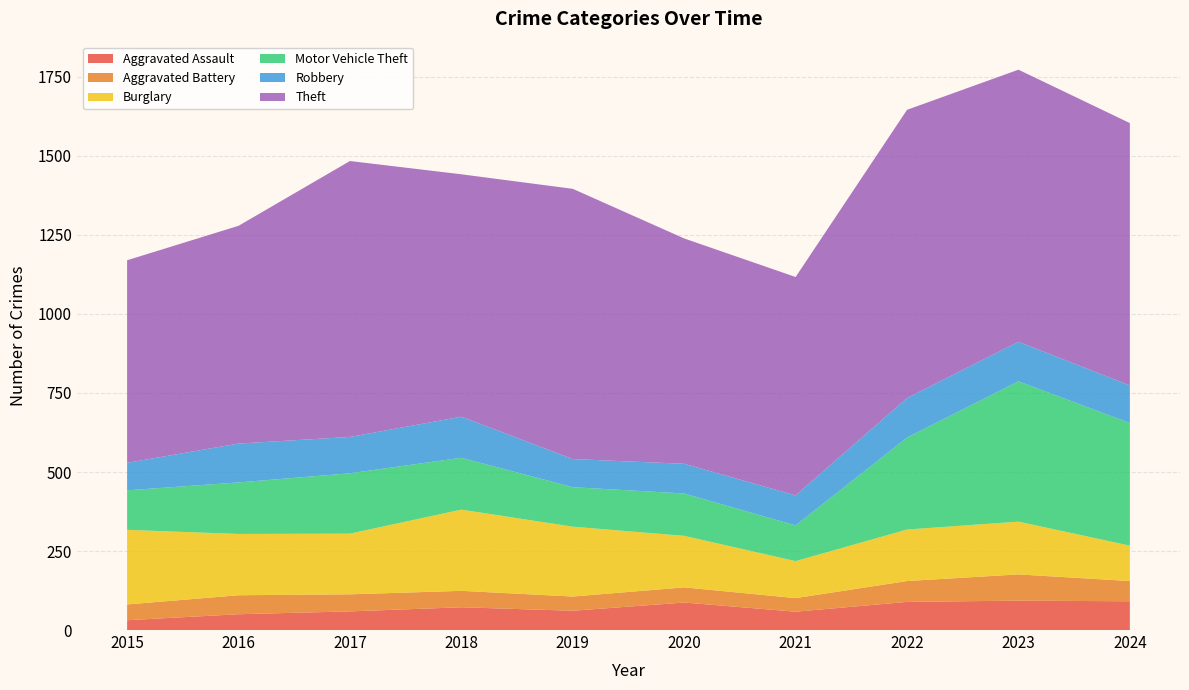

Reading left to right, transcribe all the data shown in this chart.

Aggravated Assault: 2015=31	2016=50	2017=59	2018=72	2019=61	2020=87	2021=58	2022=89	2023=93	2024=91
Aggravated Battery: 2015=50	2016=60	2017=54	2018=52	2019=45	2020=48	2021=43	2022=66	2023=83	2024=64
Burglary: 2015=236	2016=194	2017=192	2018=257	2019=221	2020=163	2021=117	2022=163	2023=167	2024=112
Motor Vehicle Theft: 2015=125	2016=163	2017=191	2018=164	2019=125	2020=134	2021=113	2022=291	2023=444	2024=388
Robbery: 2015=87	2016=123	2017=115	2018=130	2019=89	2020=94	2021=95	2022=125	2023=125	2024=119
Theft: 2015=641	2016=689	2017=873	2018=767	2019=855	2020=713	2021=691	2022=912	2023=861	2024=830